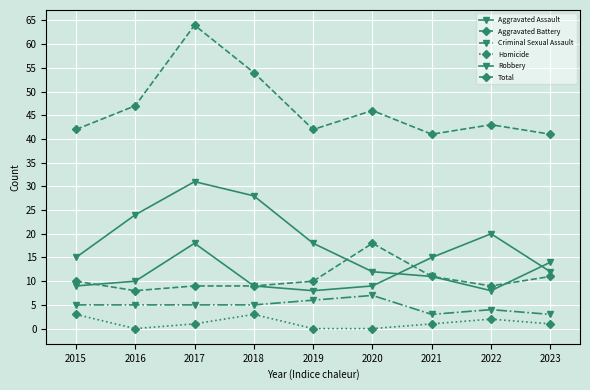

How many Criminal Sexual Assault values are between 4 and 5?

5